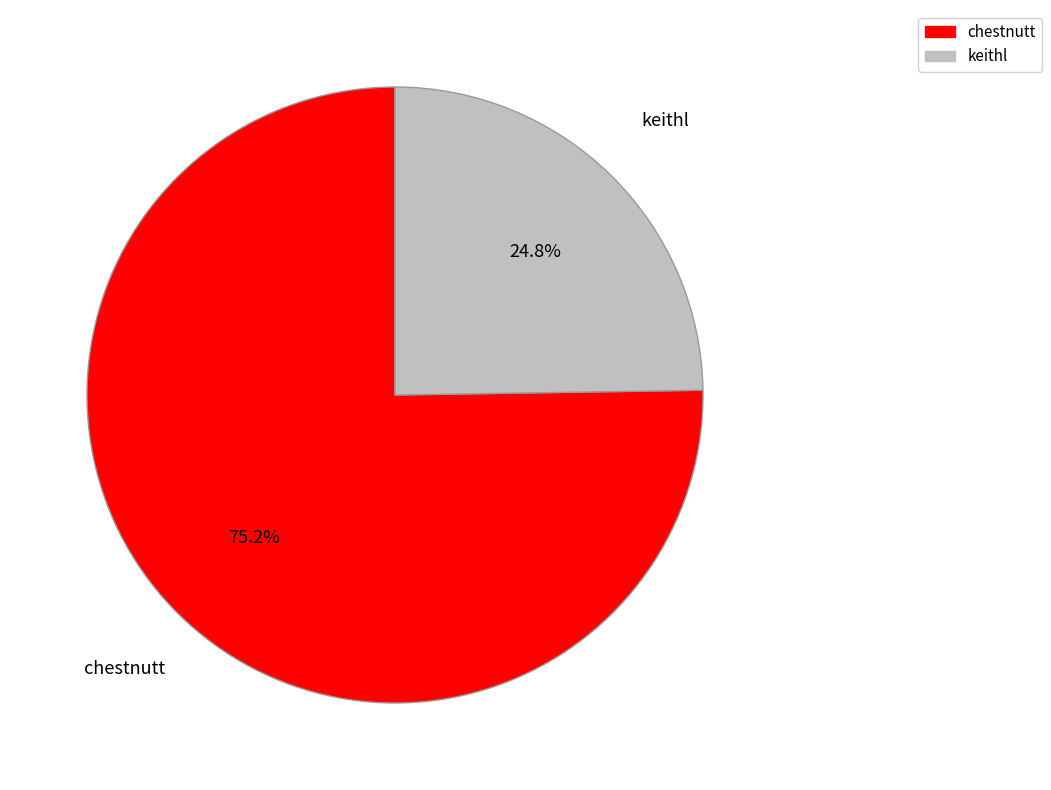

Is the sum of chestnutt and keithl greater than half?

Yes